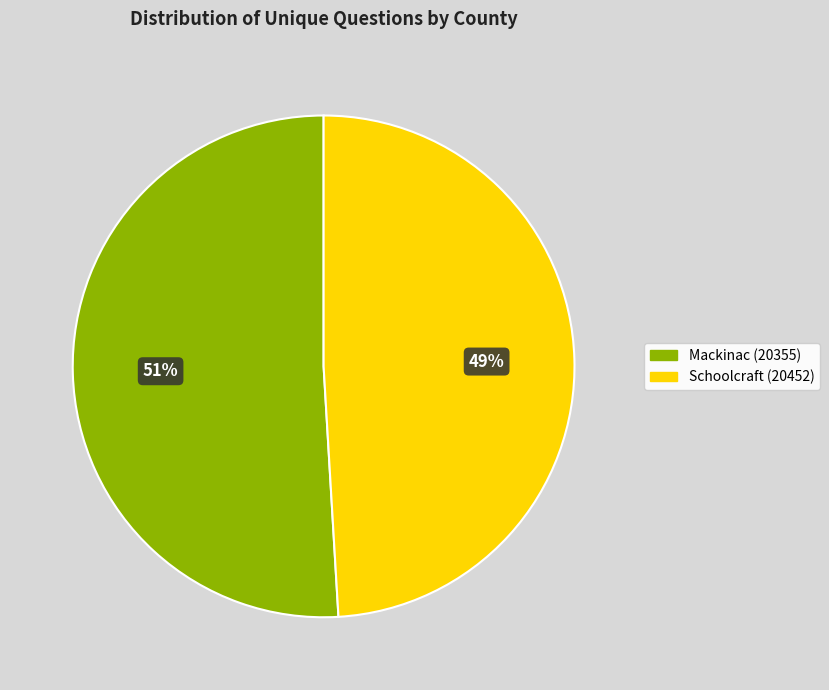

To the nearest percent, what portion does Schoolcraft (20452) represent?

49%